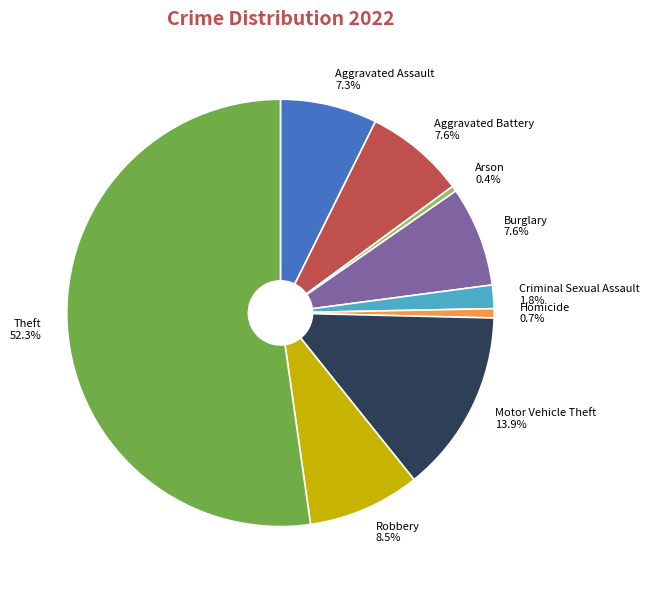

How many segments does this pie chart have?

9